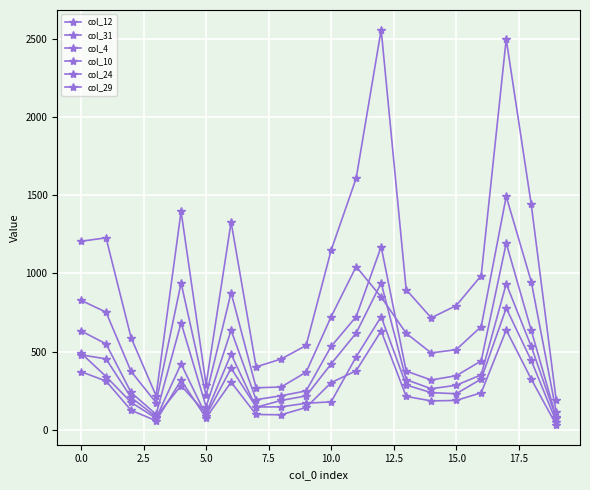

Is this an area chart (filled region under the line)?

No